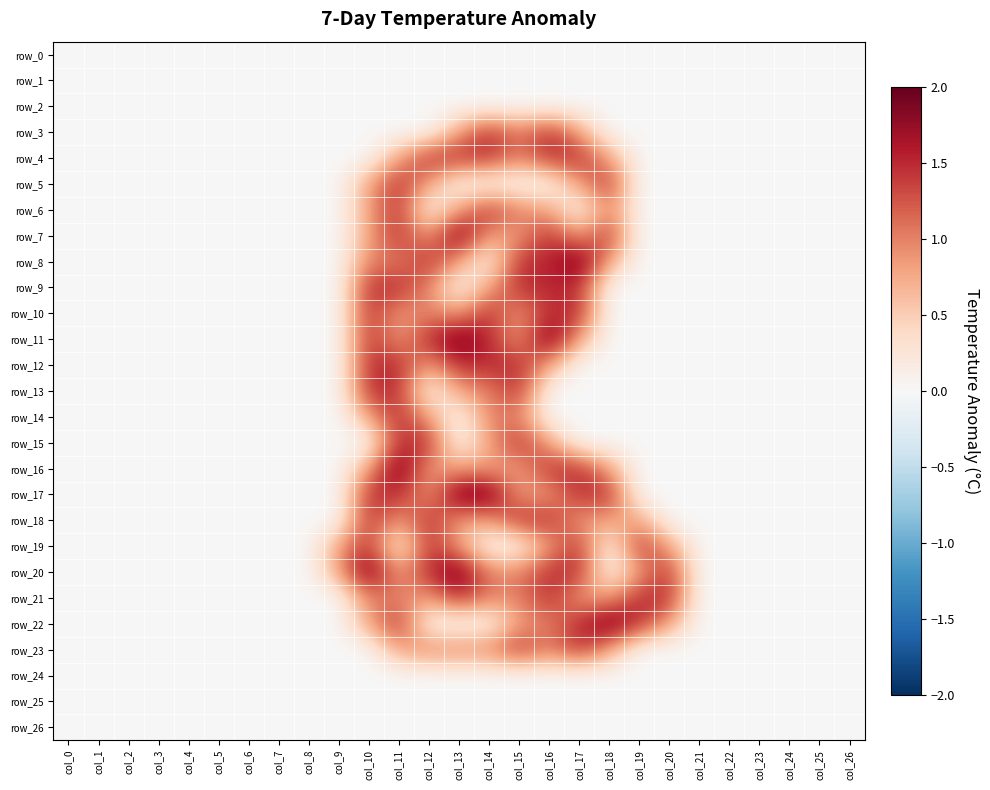

What is the sum of all row_10 values?

9.4